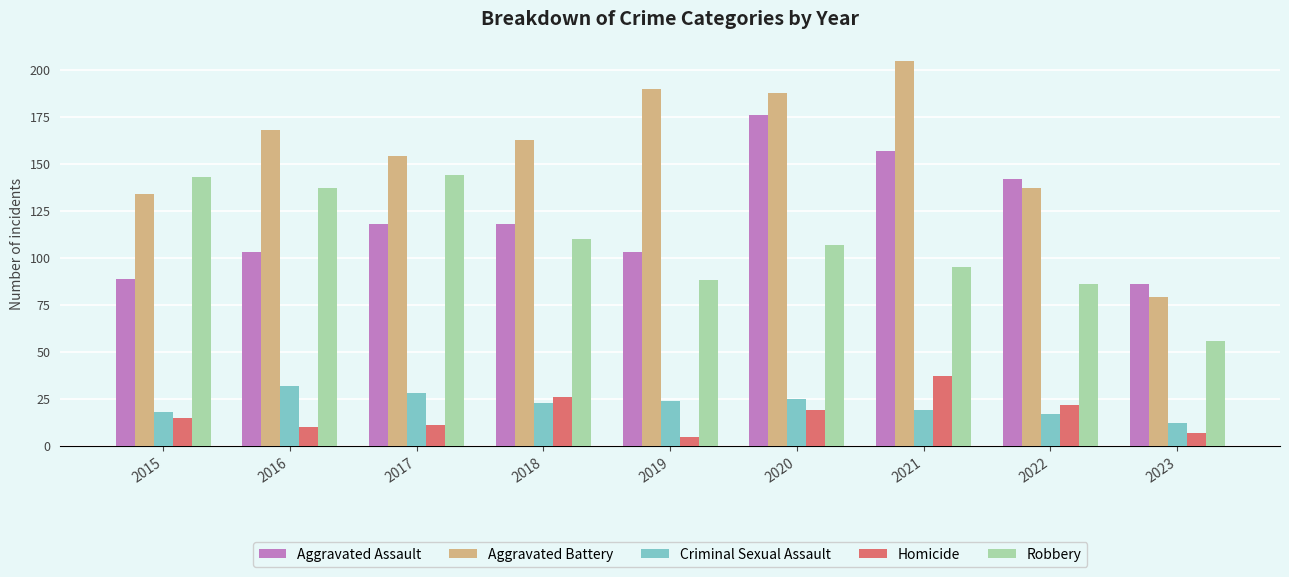

What is the difference between the Robbery values at 2015 and 2021?

48